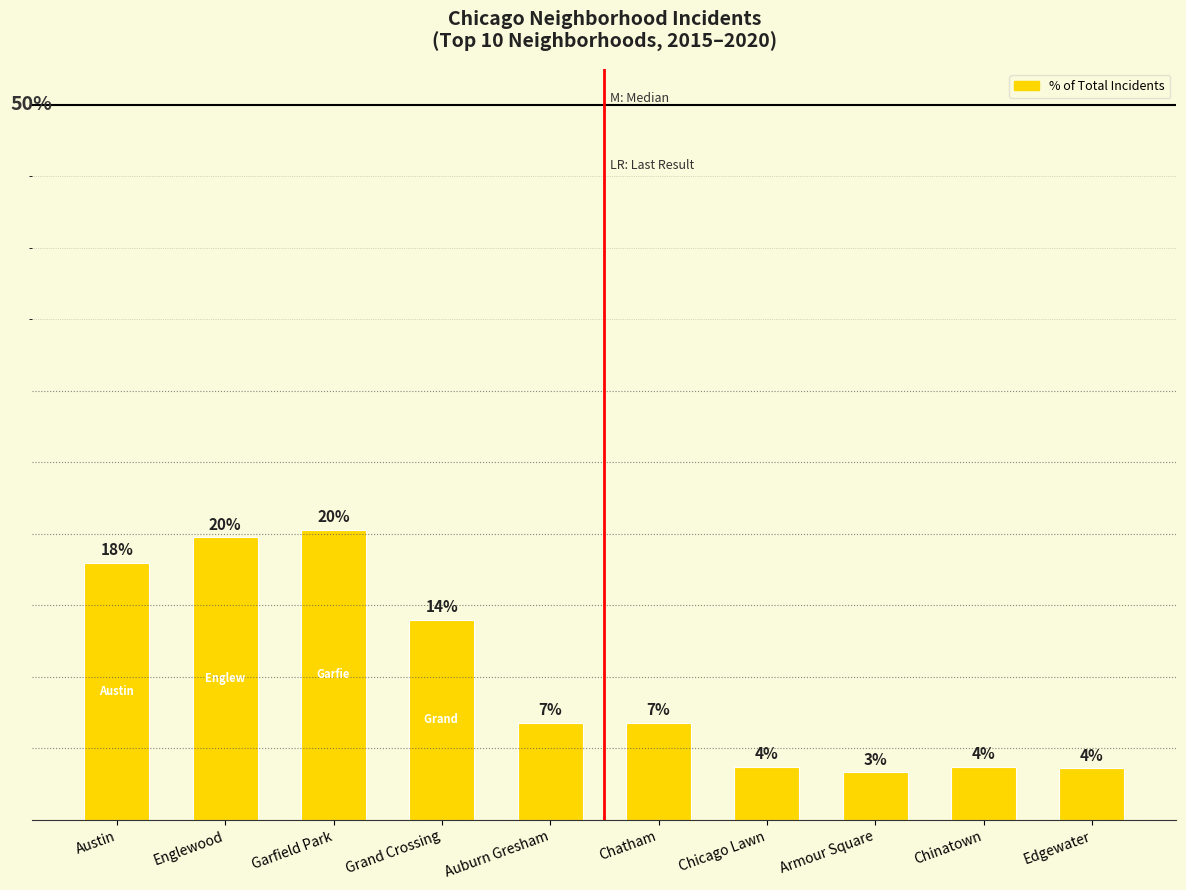

List the labels in order of value, largest first.

Garfield Park, Englewood, Austin, Grand Crossing, Auburn Gresham, Chatham, Chicago Lawn, Chinatown, Edgewater, Armour Square